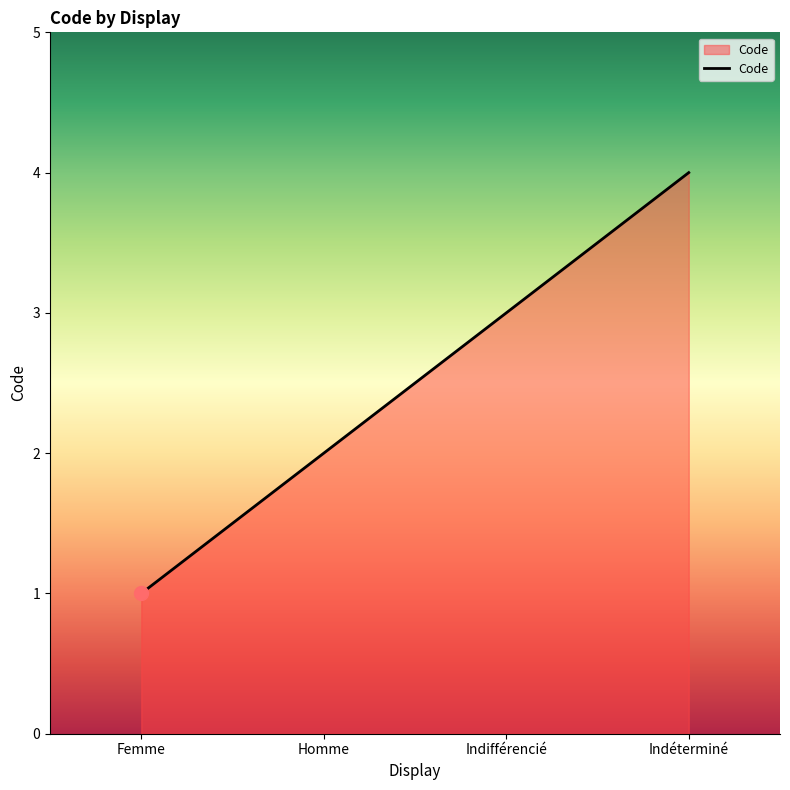

What is the change in value from Homme to Indifférencié?

+1